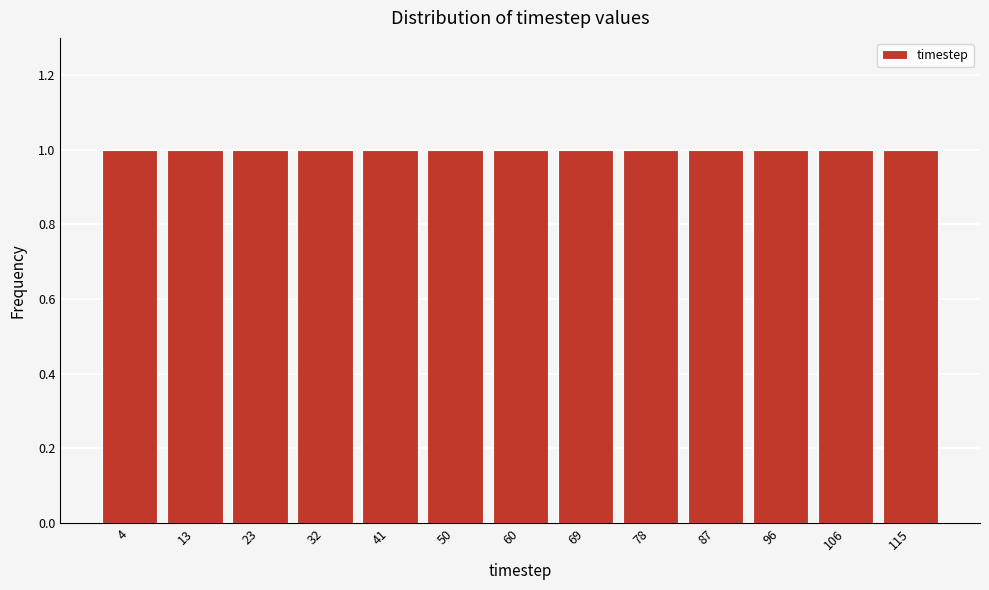

Reading left to right, transcribe this chart: for each bar, give the range it covers on the x-axis and its height. Neither the bar edges nor the heights are printed on the chart, so give them approximately, as read against the axes.

0 to 9: 1
9 to 18: 1
18 to 28: 1
28 to 37: 1
37 to 46: 1
46 to 55: 1
55 to 65: 1
65 to 74: 1
74 to 83: 1
83 to 92: 1
92 to 102: 1
102 to 111: 1
111 to 120: 1